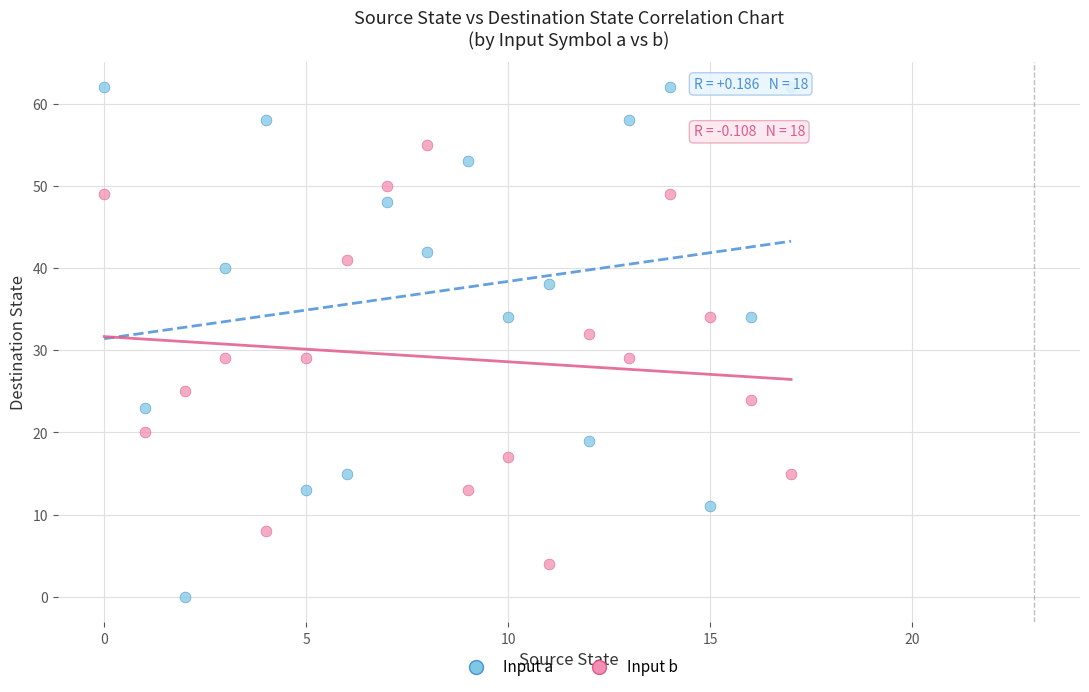

Which series has the widest spread of Y values?

Input a